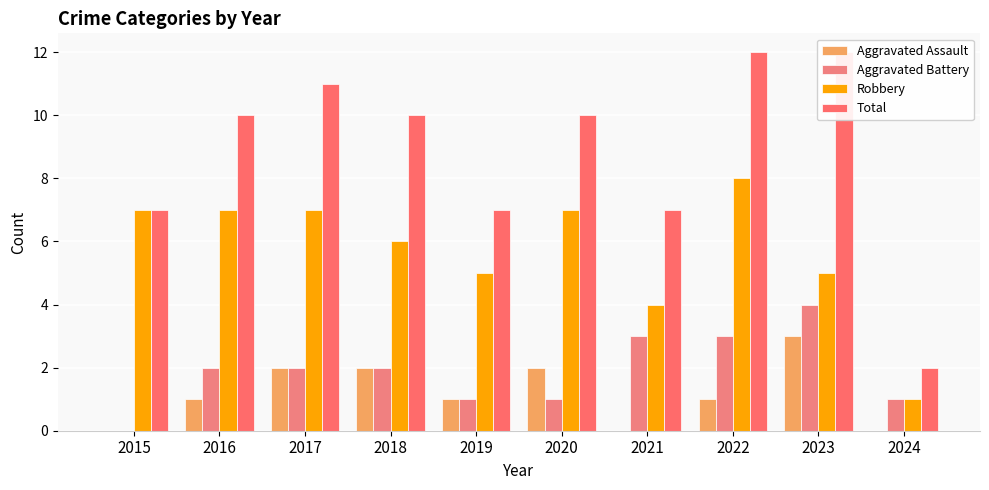

Is the value of Aggravated Battery at 2019 greater than the value of Robbery at 2016?

No